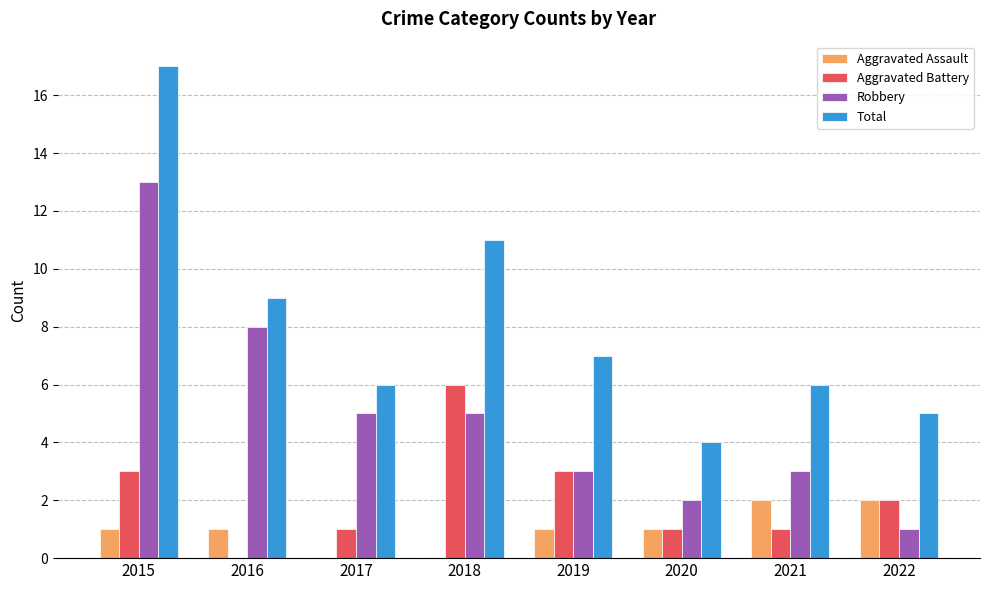

The Total series shows 6 at 2017. True or false?

True